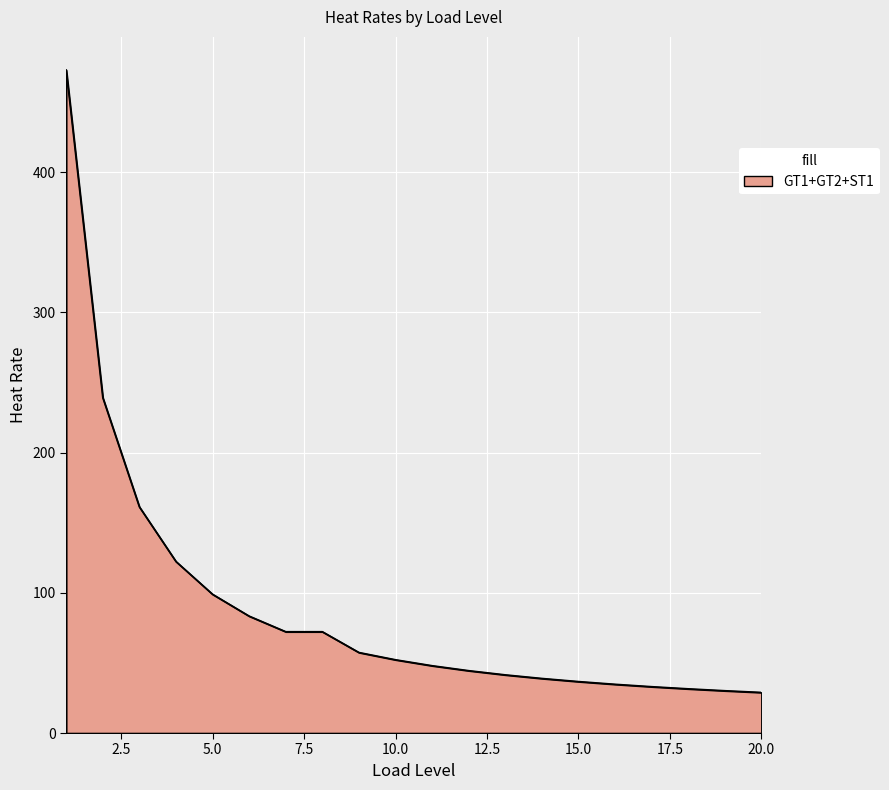

Does the chart display data point markers on the line(s)?

No